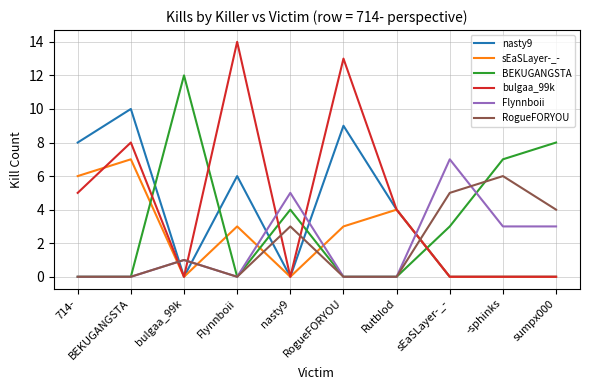

What value does the sEaSLayer-_- series have at Flynnboii?

3